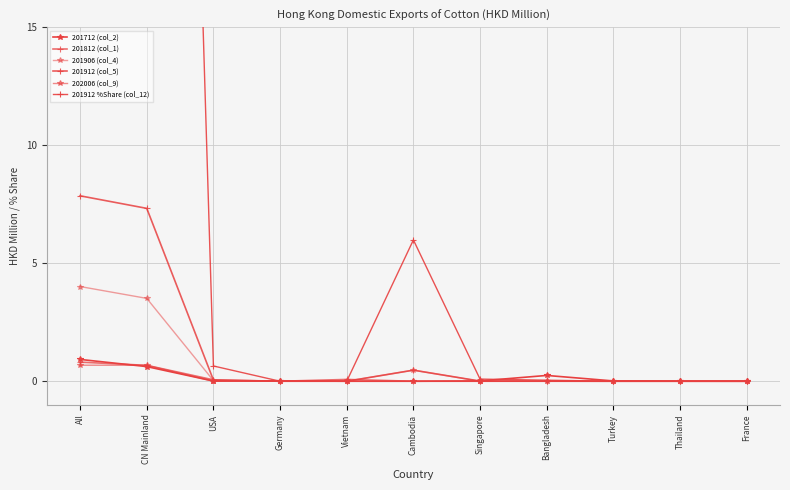

Between Cambodia and Bangladesh, which series saw the biggest shift?

201912 %Share (col_12)